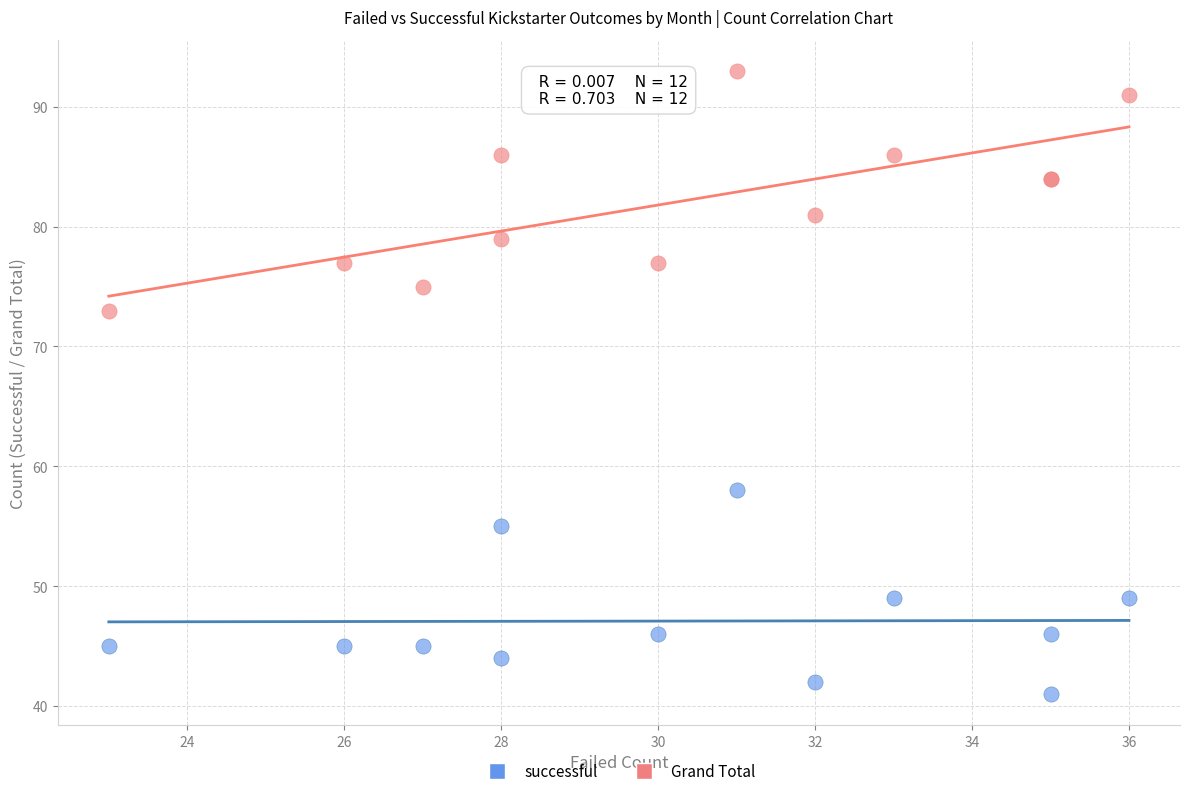

What is the X range (max minus min) for the scatter plot?

13